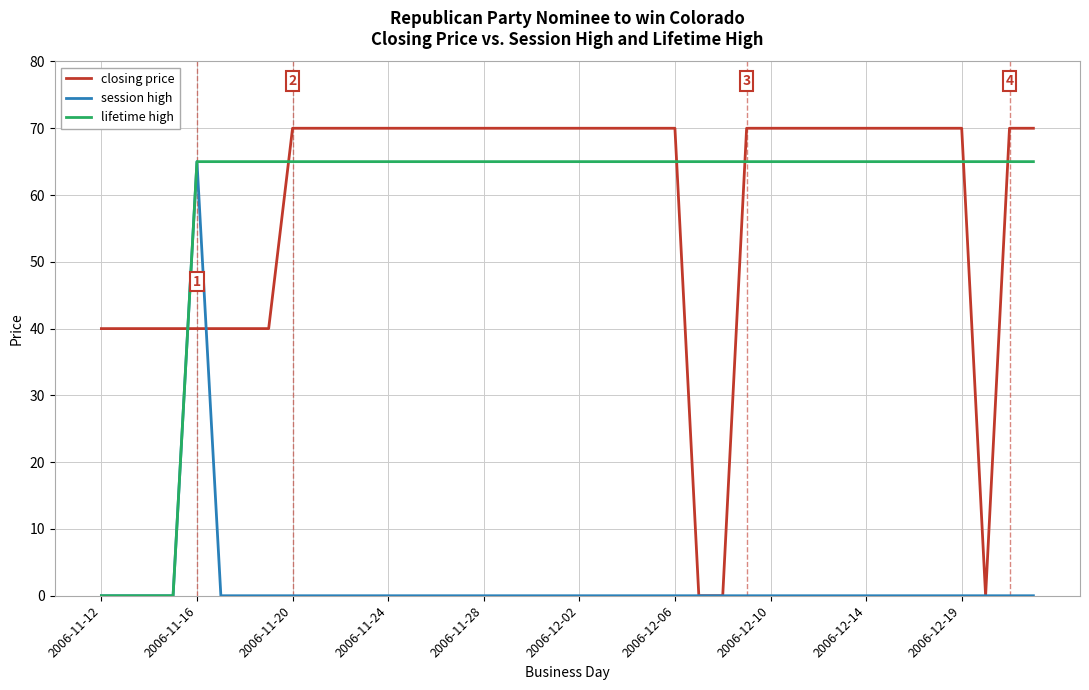

Which series ends up on top after the final intersection of closing price and lifetime high?

closing price